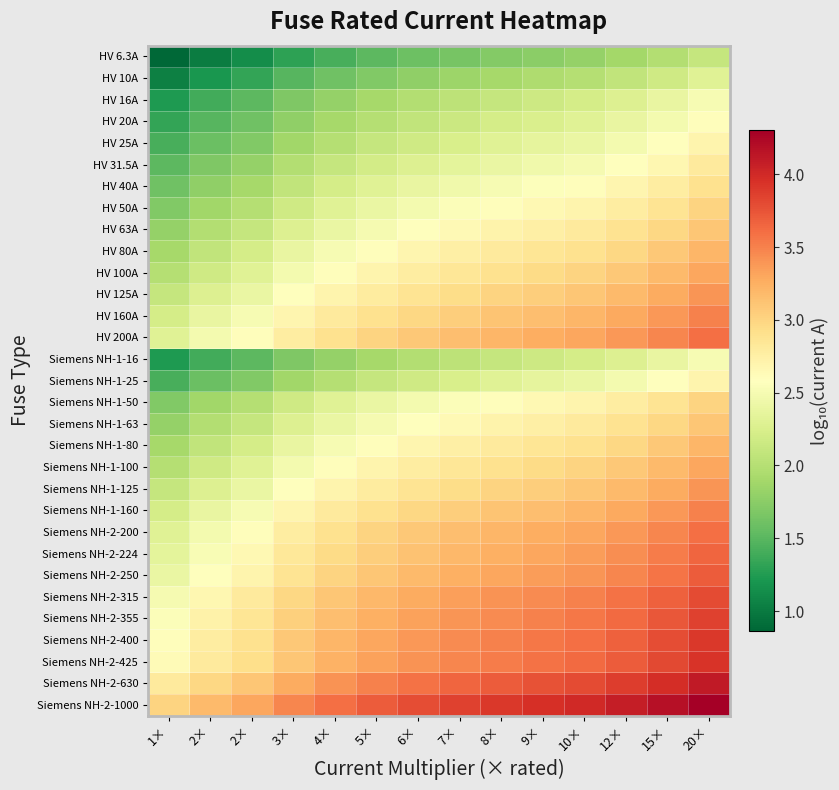

Which series has the largest range (max minus min)?

Siemens NH-2-1000